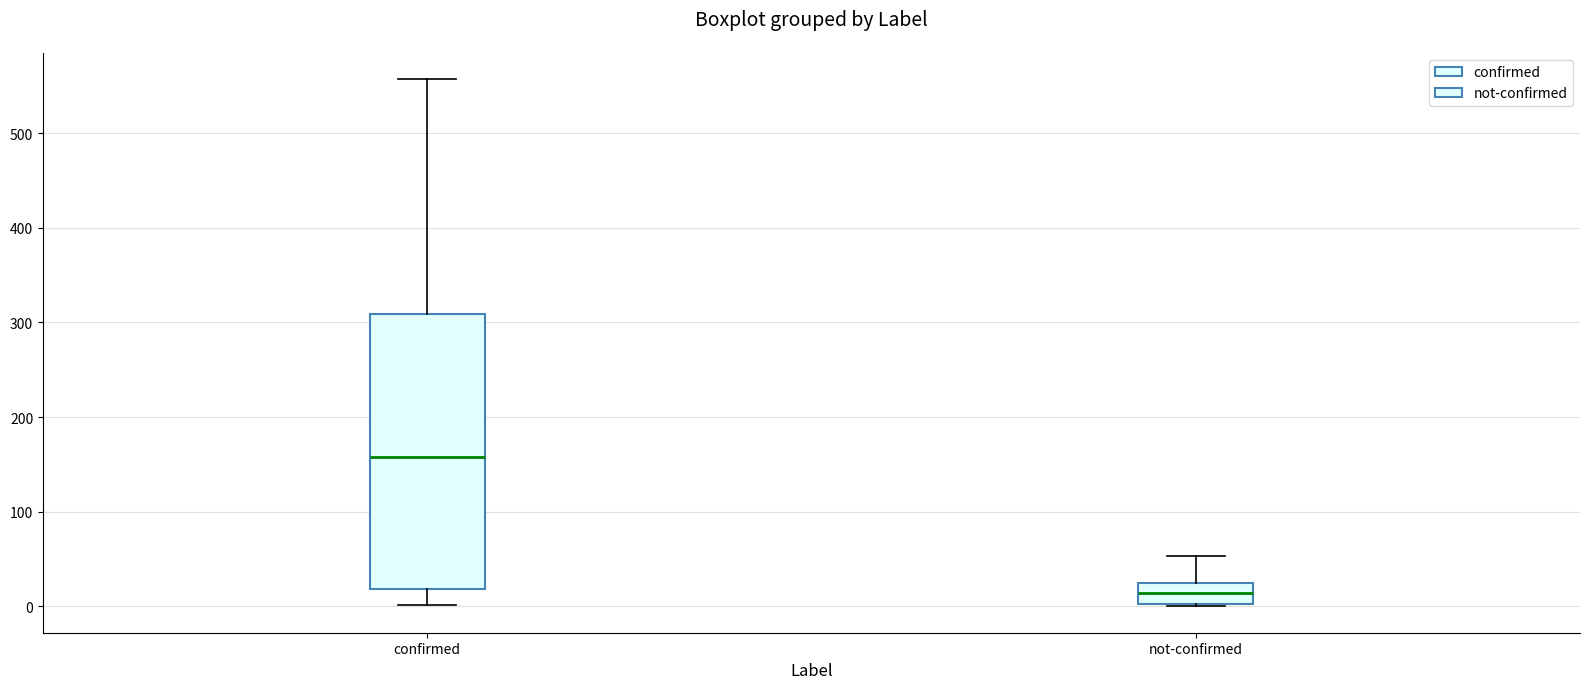

Reading left to right, transcribe this box plot: for each box, give where its median line is, the range the box spans, and where its two whiskers end, as read against the y-axis. The values are not printed on the chart, so give them approximately, as read against the axis.

confirmed: median 160, box 20 to 310, whiskers 0 to 560
not-confirmed: median 10, box 0 to 30, whiskers 0 to 50